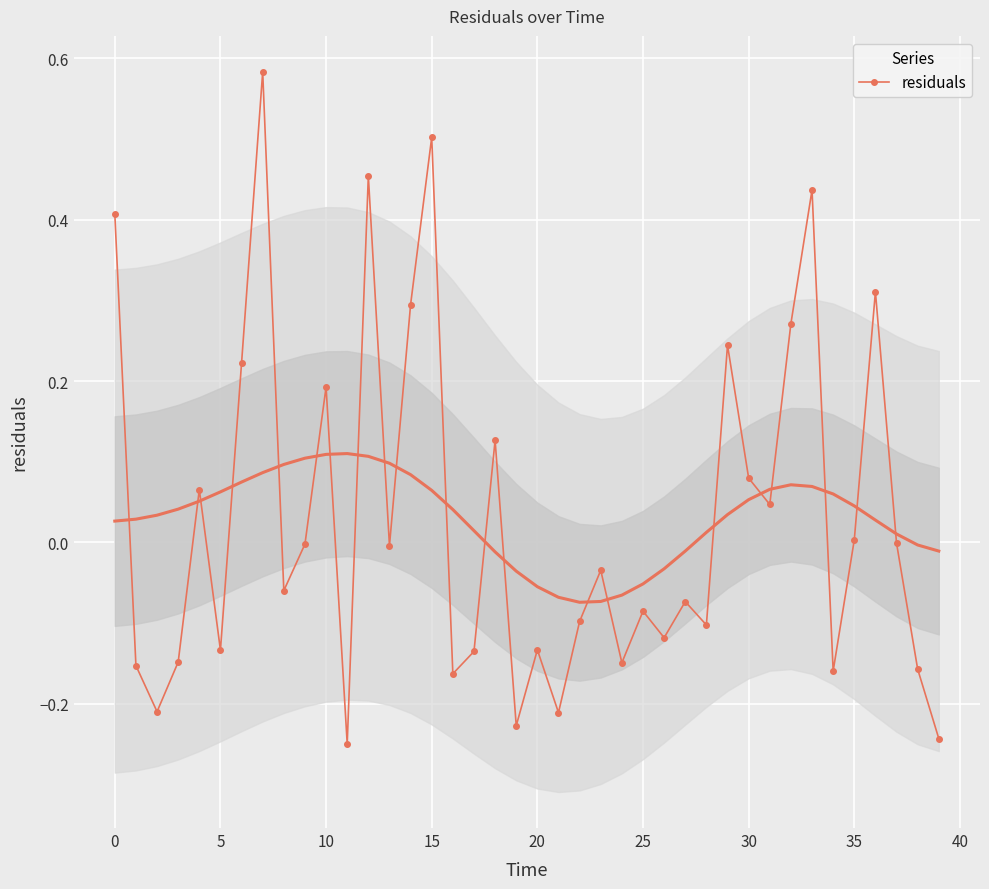

How many interior local peaks does the residuals series have?

13